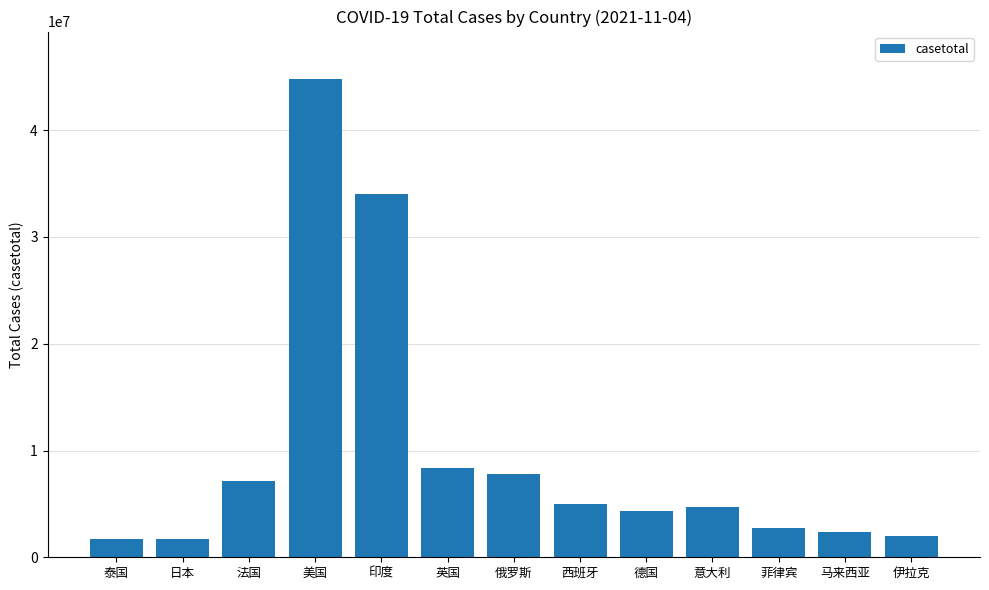

What is the ratio of the value at 意大利 to the value at 伊拉克?

2.3